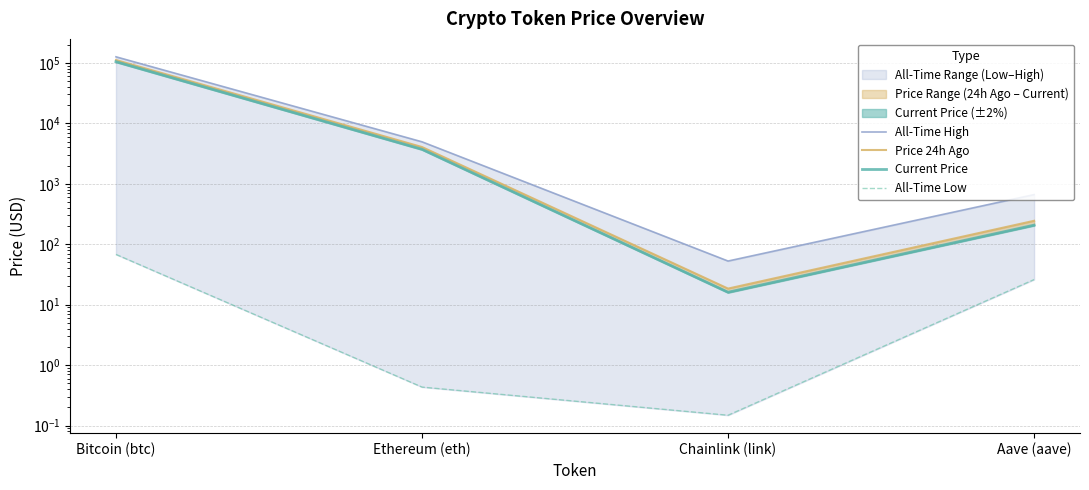

What position from the right is Ethereum (eth)?

3